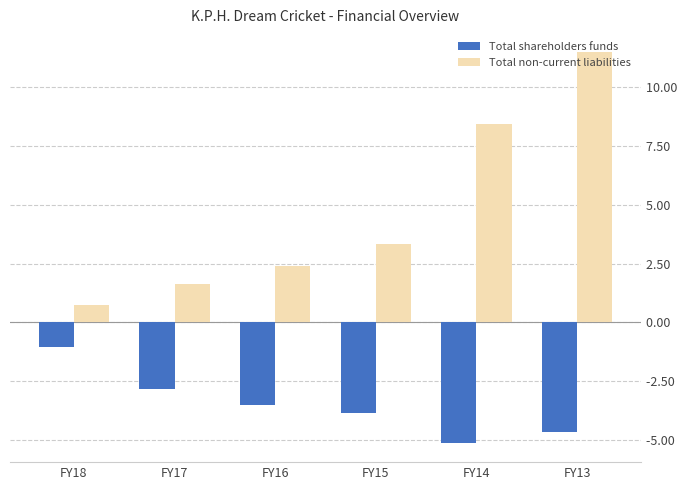

Are the bars grouped side by side (vs. stacked)?

Yes